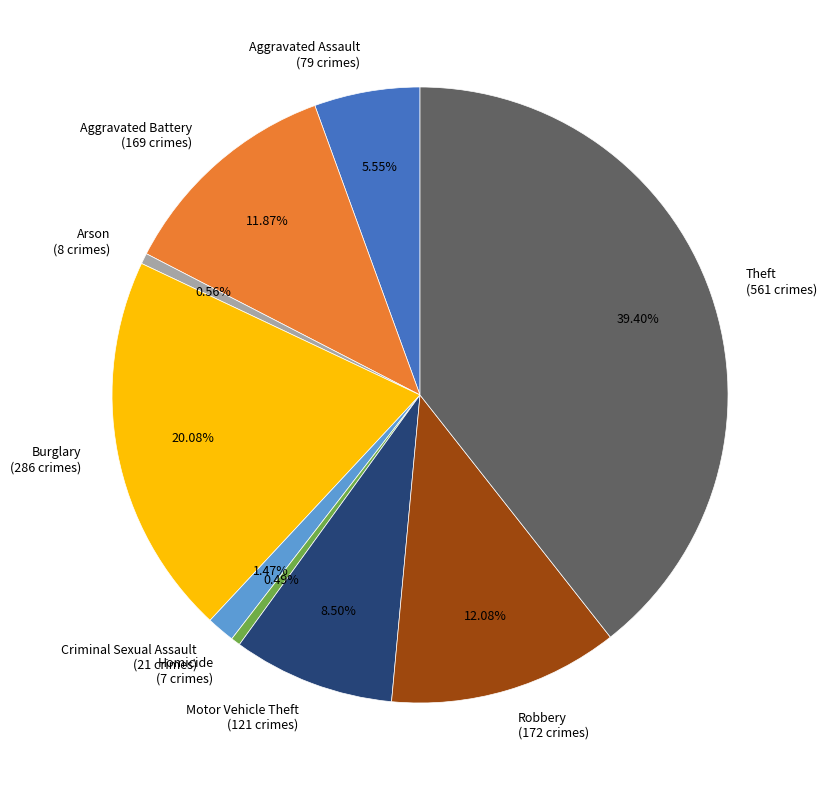

Which category has the biggest portion of the pie?

Theft